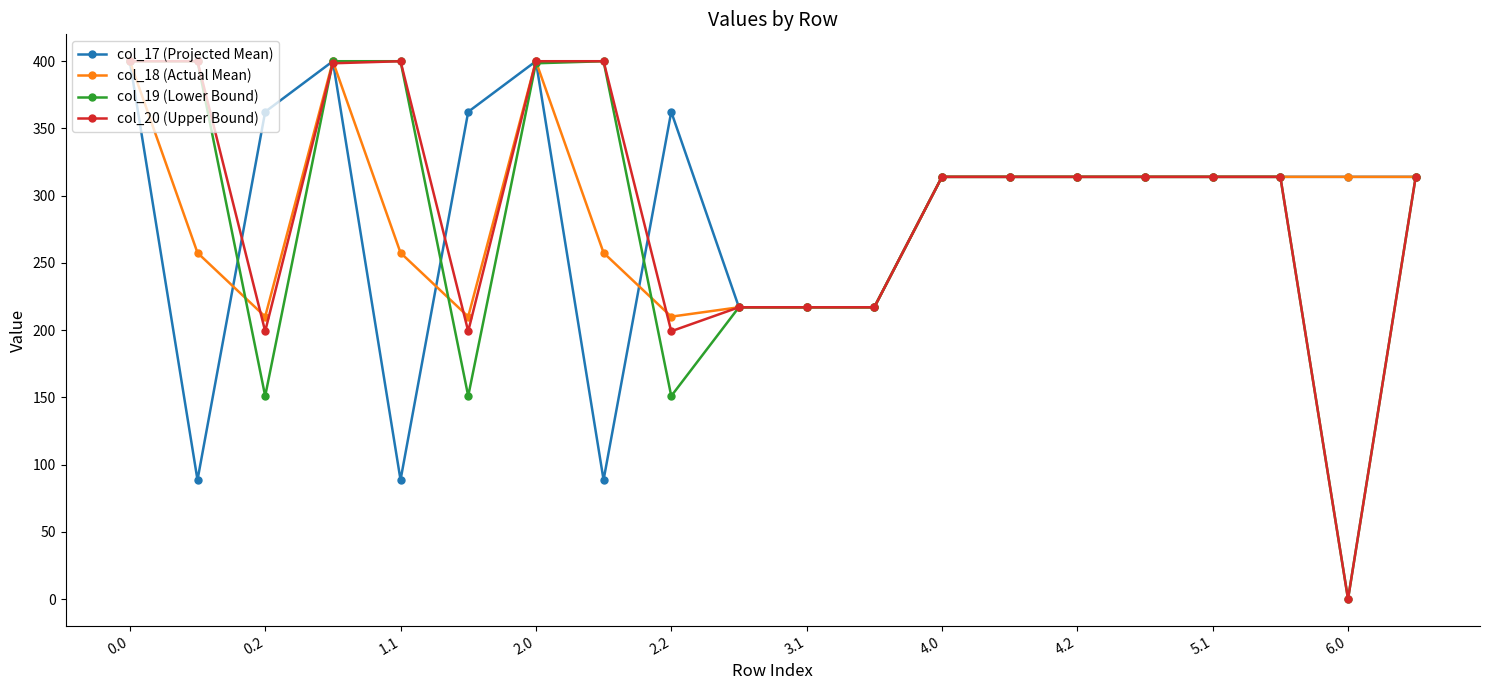

What is the highest value of the col_17 (Projected Mean) series?

400.0